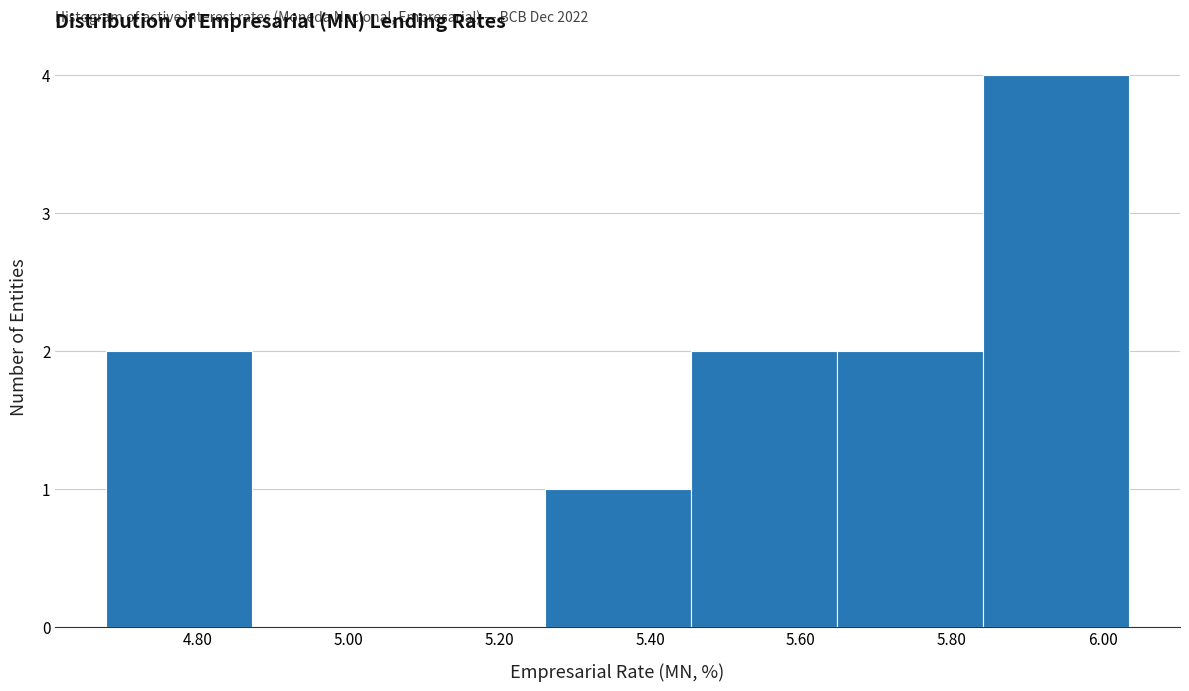

Which range on the x-axis has the tallest bar?

5.84 to 6.04